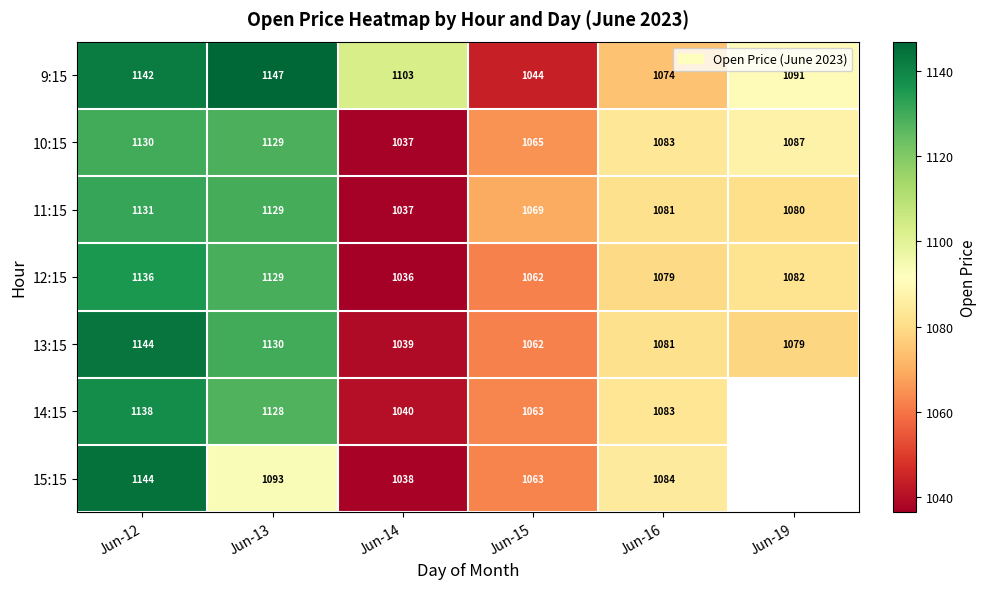

What is the sum of the 12:15 values at Jun-13 and Jun-14?

2165.6